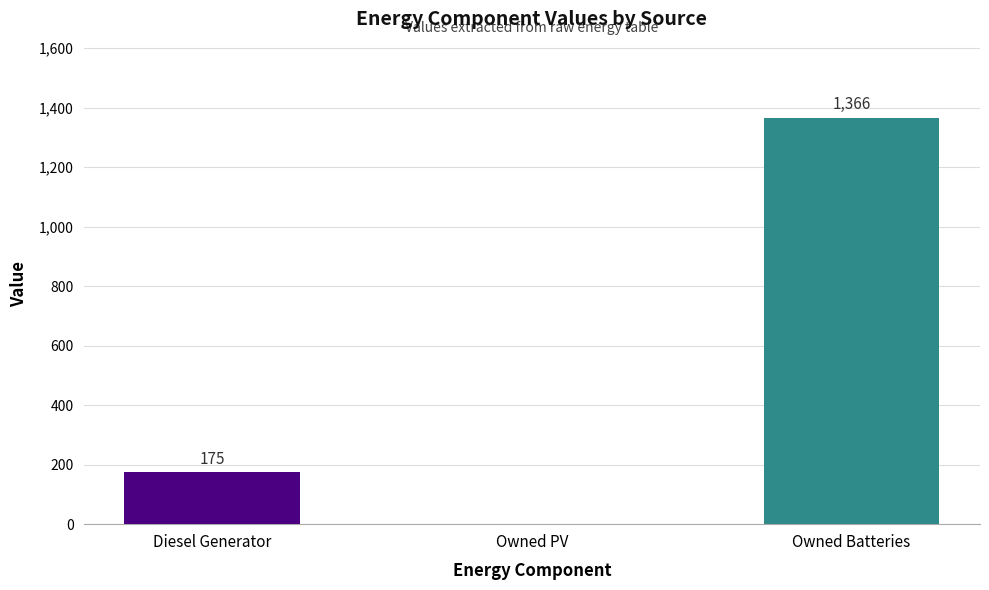

True or false: the data shows 81 at Diesel Generator.

False